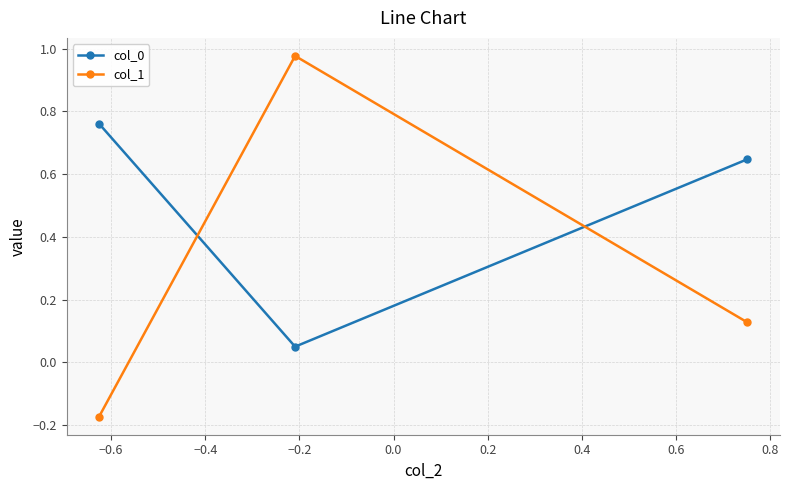

What is the sum of all col_1 values?

0.9